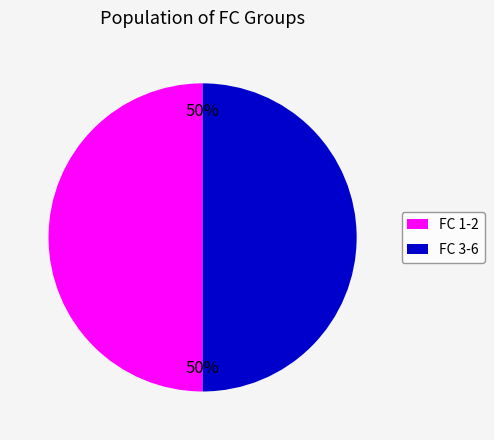

True or false: FC 3-6 accounts for 50% of the total.

True